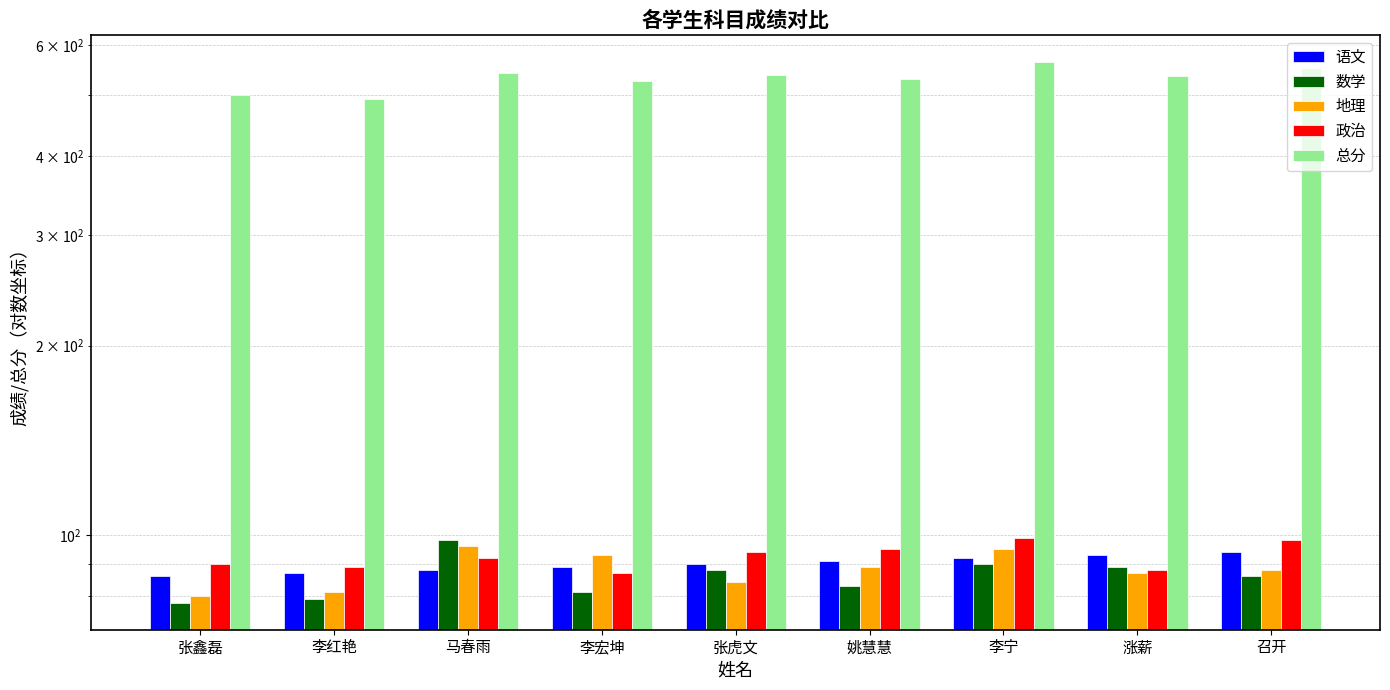

Read the 数学 value at 召开.

86